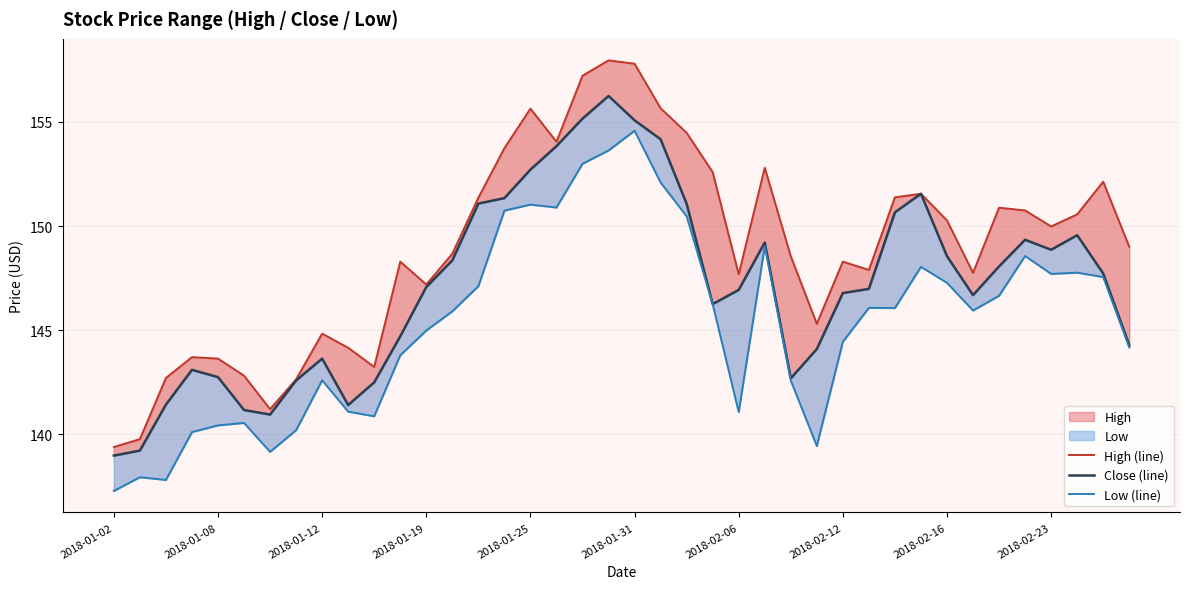

At 2018-02-06, list the series in order from smallest to largest.

Low (line), Close (line), High (line)